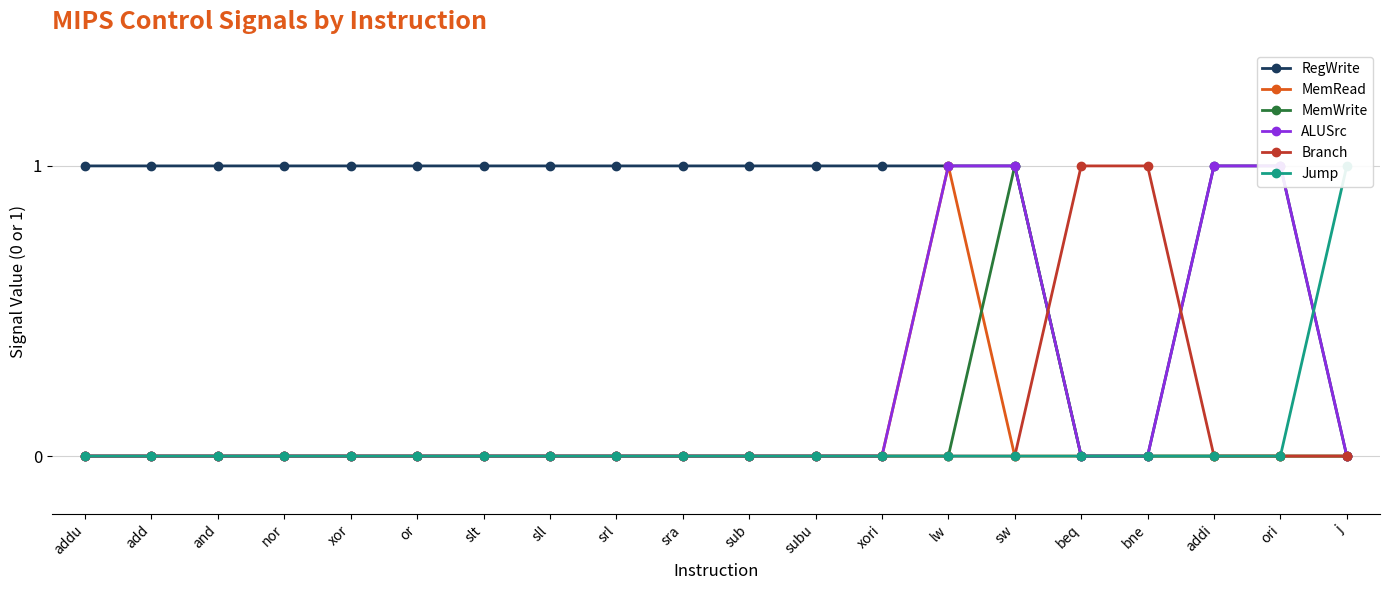

What is the spread (max minus min) of values at sw?

1